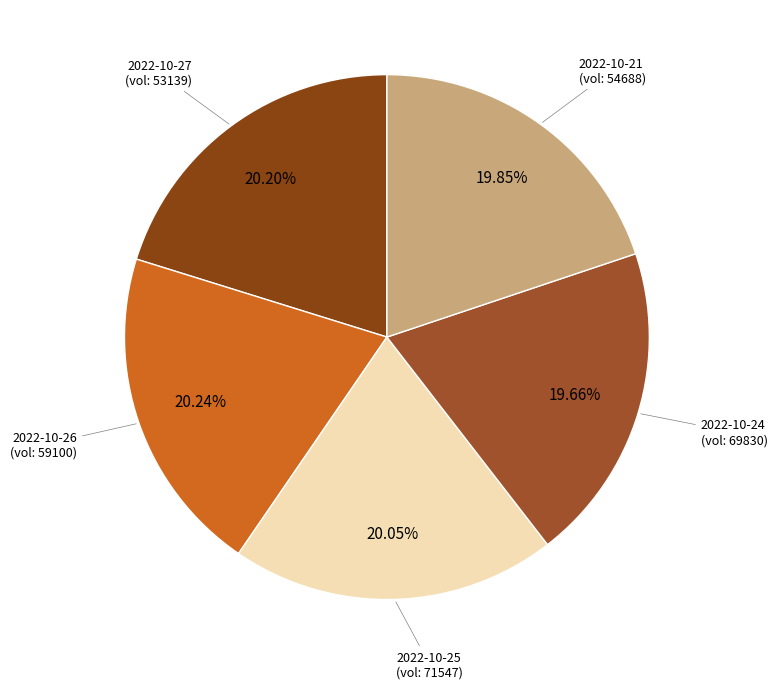

Count the number of slices in the pie.

5